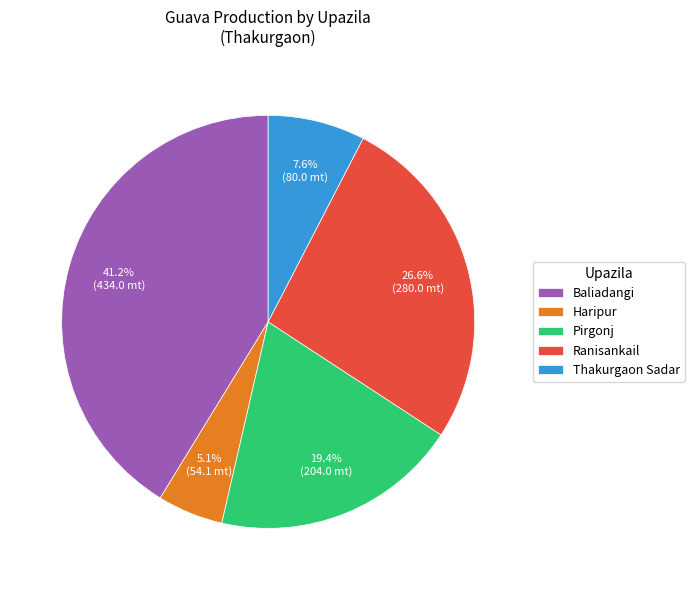

To the nearest percent, what portion does Ranisankail represent?

27%